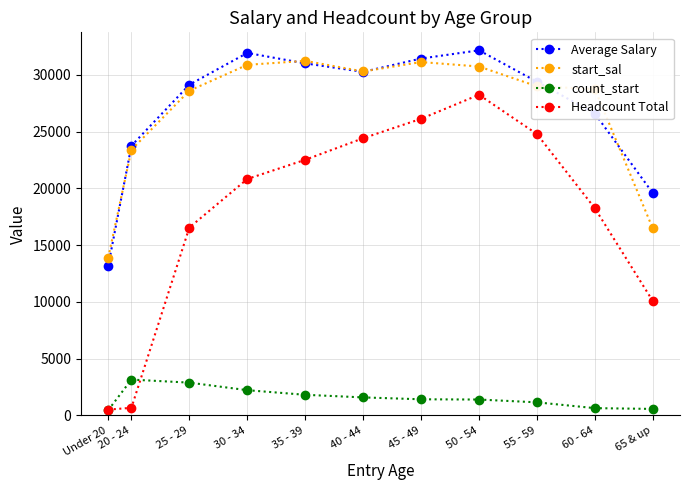

What is the minimum value shown in the chart?

474